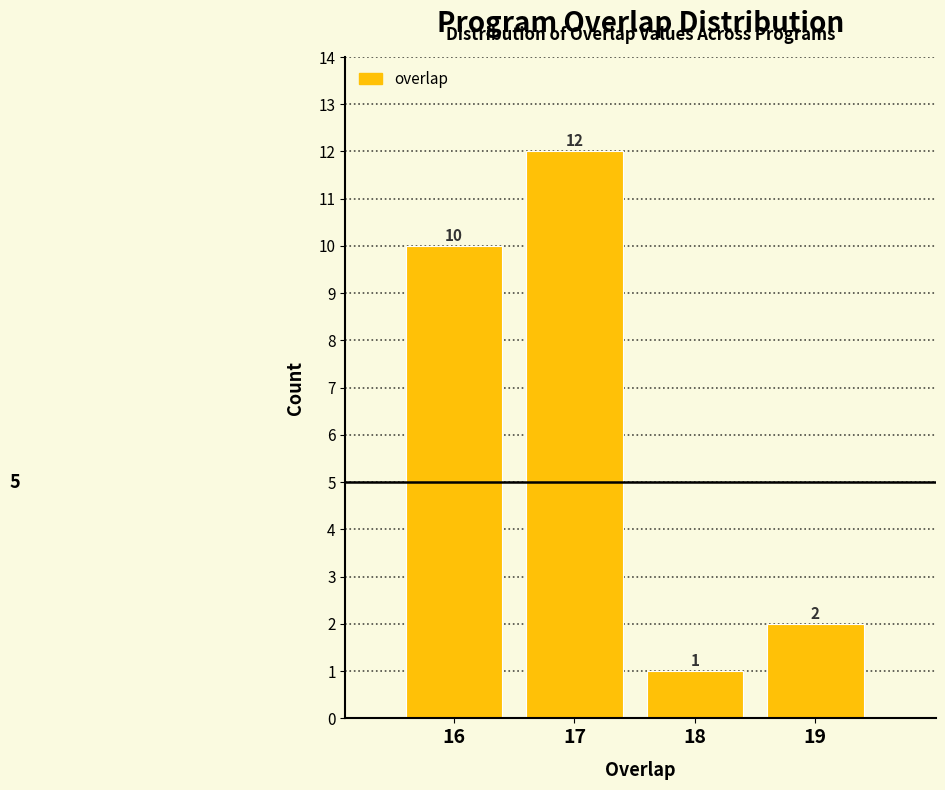

Reading left to right, transcribe all the data shown in this chart.

16=10	17=12	18=1	19=2